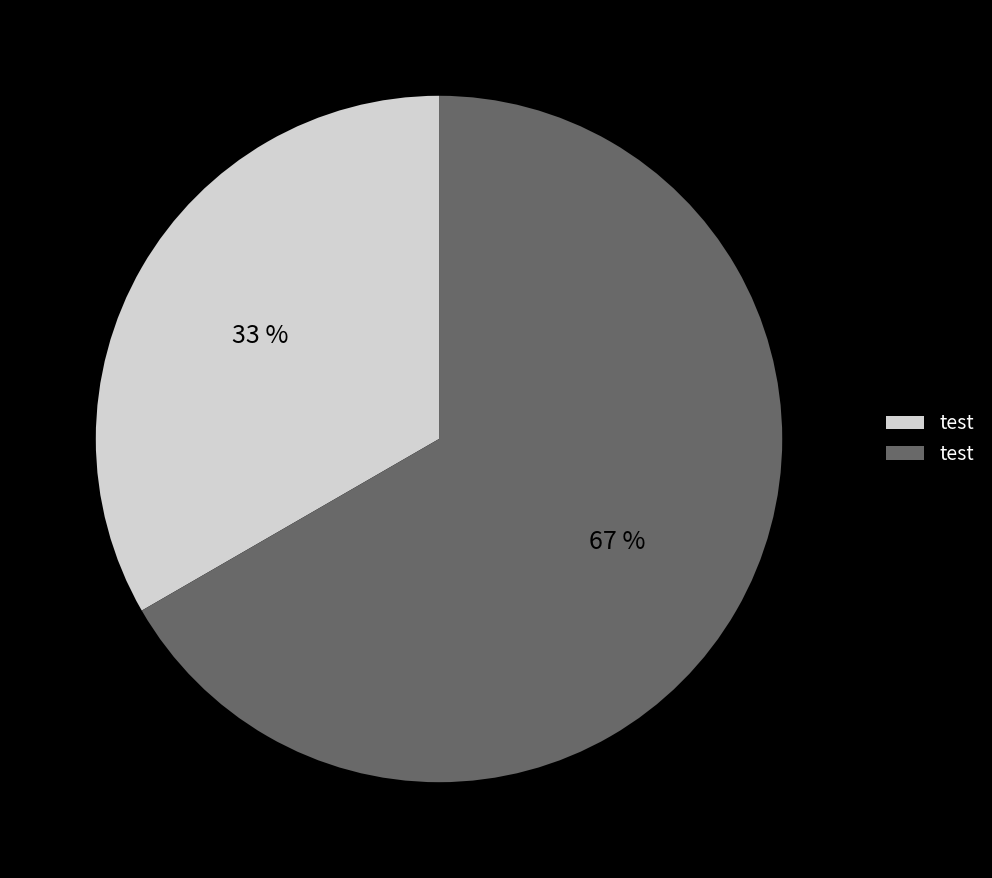

To the nearest percent, what is the average slice percentage?

50%